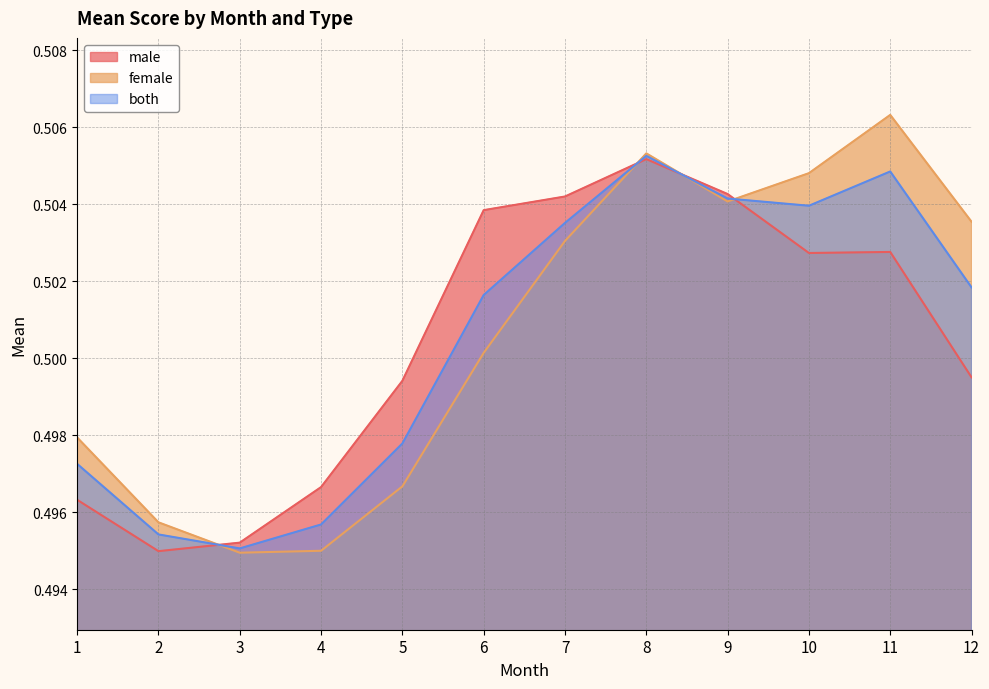

Where is the first local minimum for both?

3